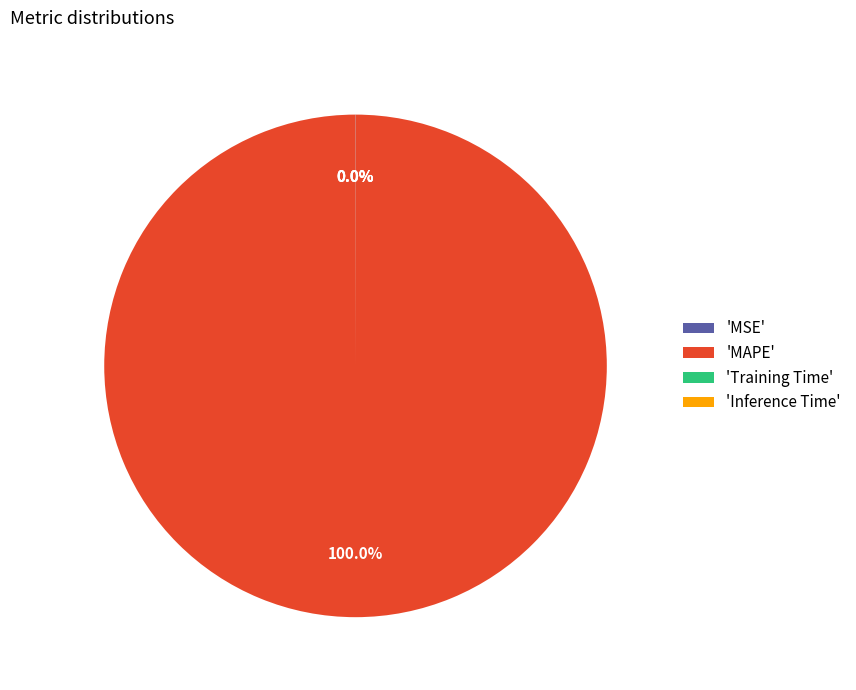

Does any single category account for the majority?

Yes